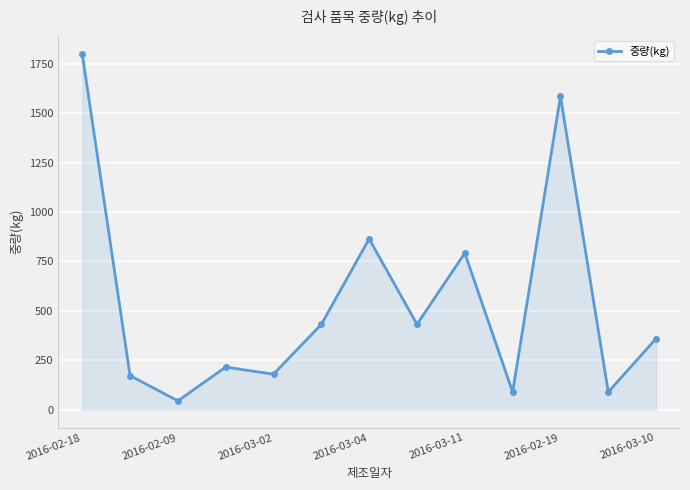

What is the sum of all values?

7058